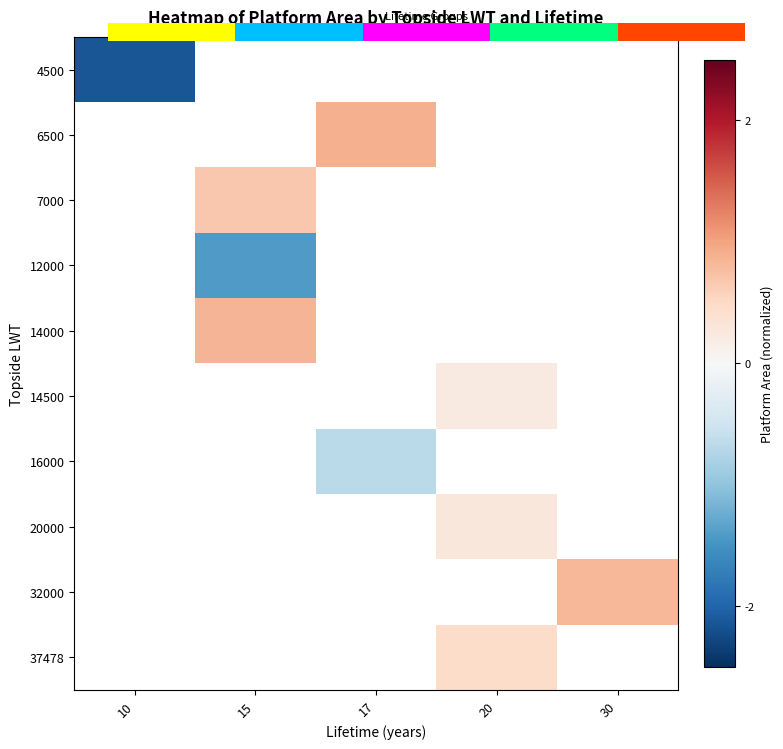

What is the maximum value shown in the chart?

0.9